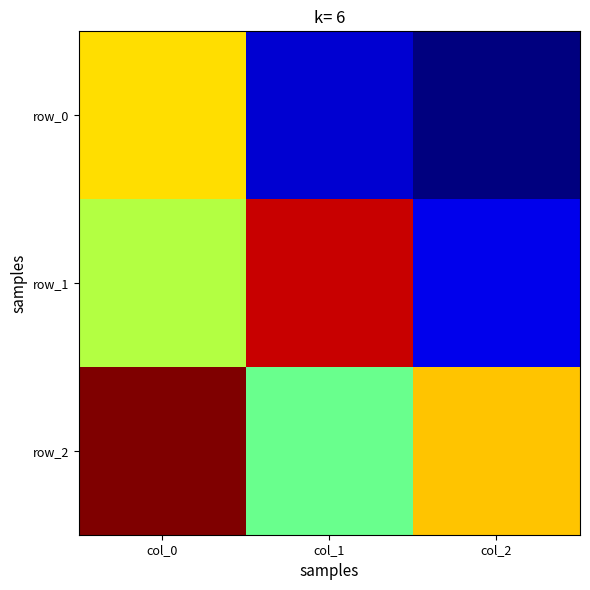

At how many categories does at least one series exceed 0?

3